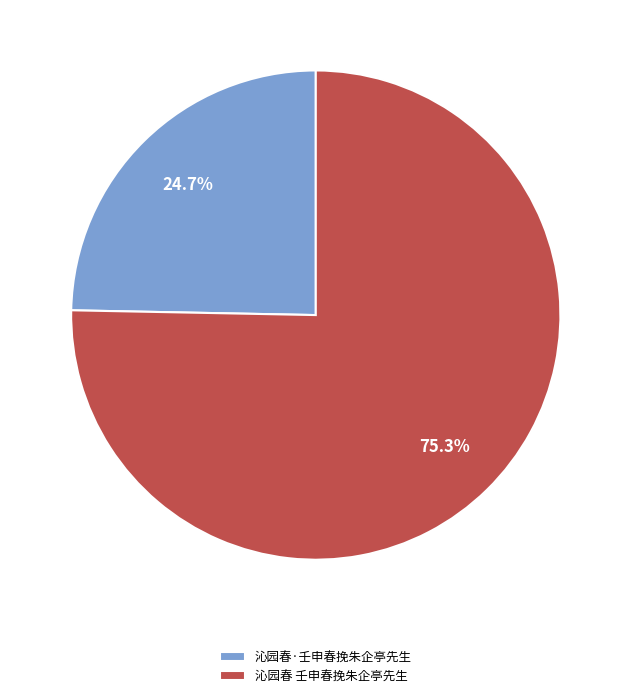

To the nearest percent, what is the difference between the 沁园春 壬申春挽朱企亭先生 and 沁园春·壬申春挽朱企亭先生 slice percentages?

51%